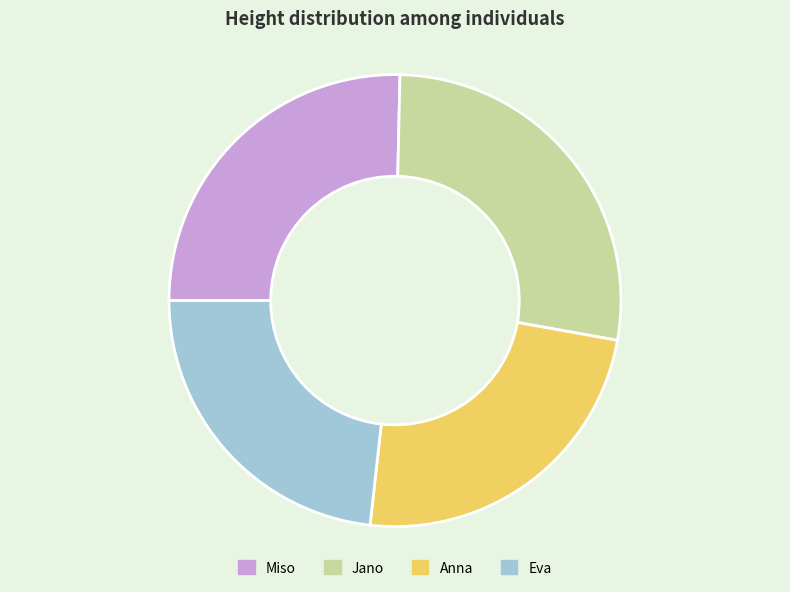

Which has a higher value, Eva or Miso?

Miso